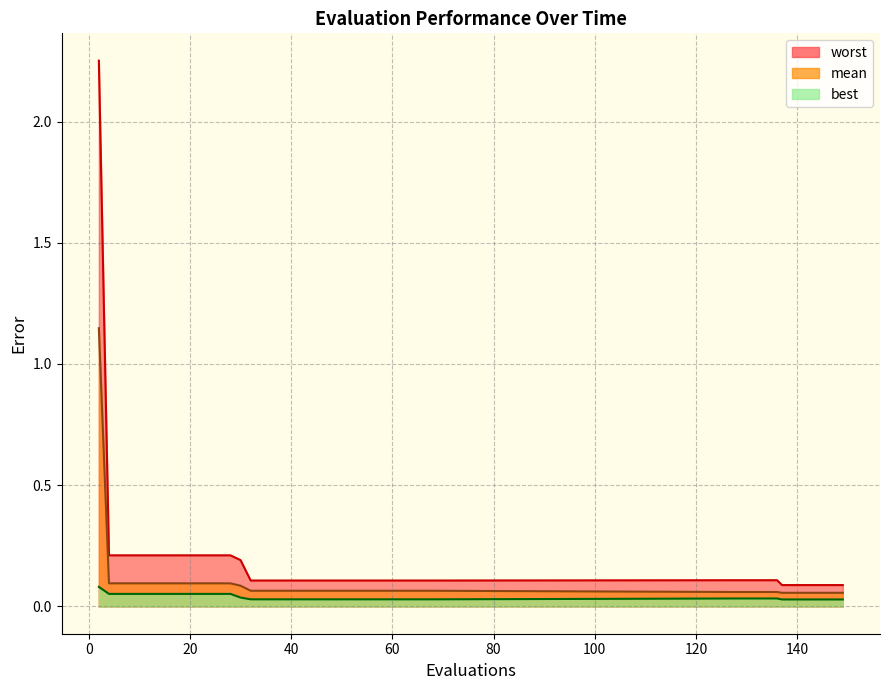

Is the value of mean at 68 greater than the value of worst at 40?

No